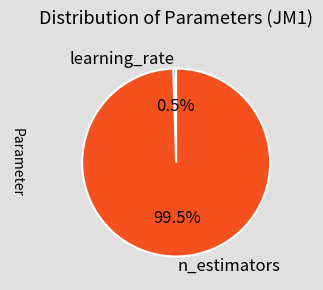

Which slice is the smallest?

learning_rate